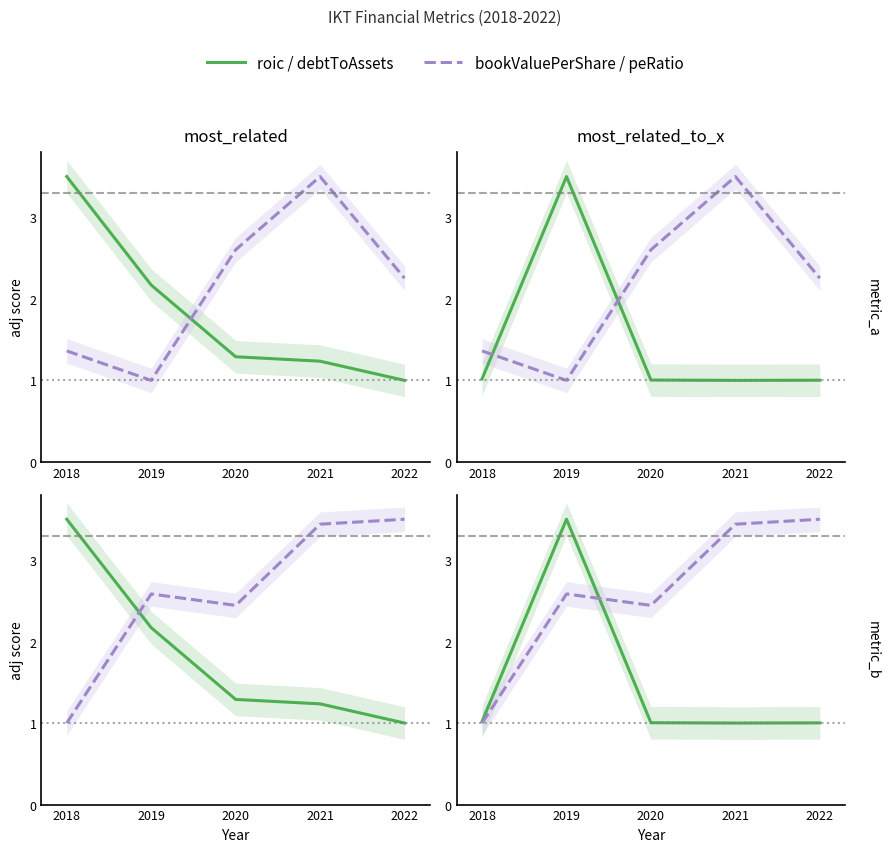

What is the value of the peRatio point at the 5th from the left?

3.5